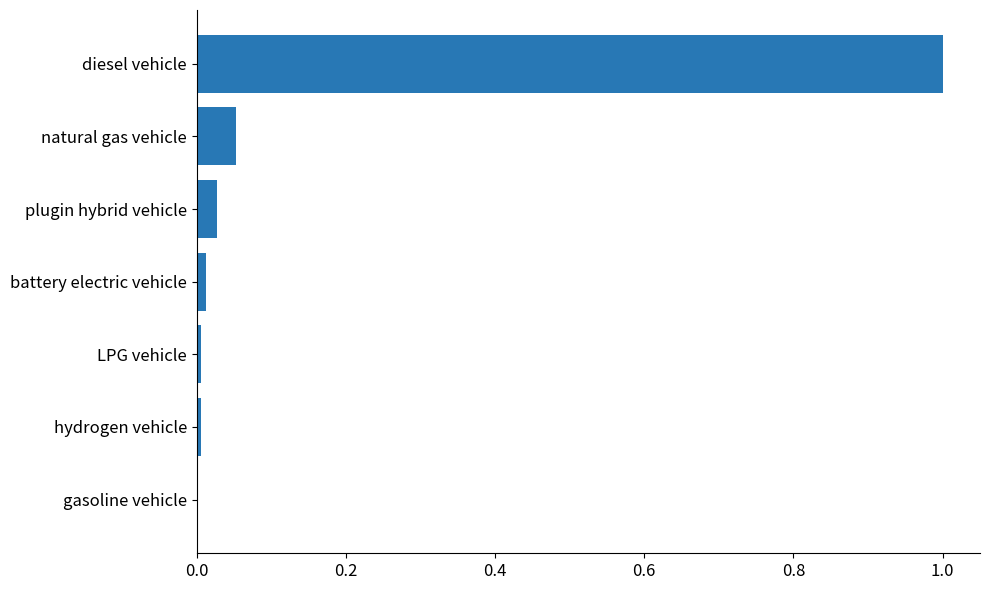

What is the maximum value shown in the chart?

1.0